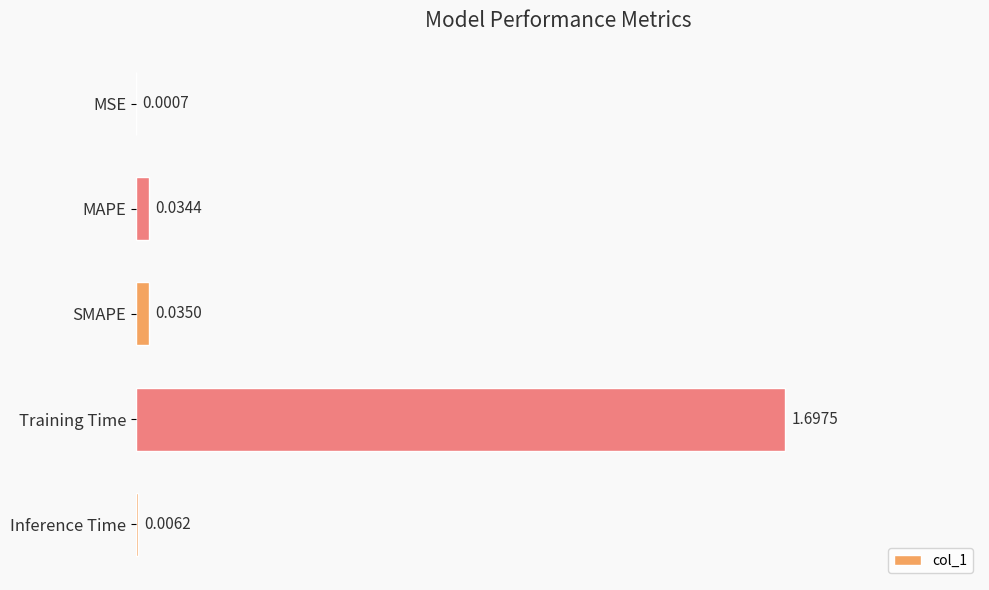

Where is the data nearest to the value 50?

SMAPE